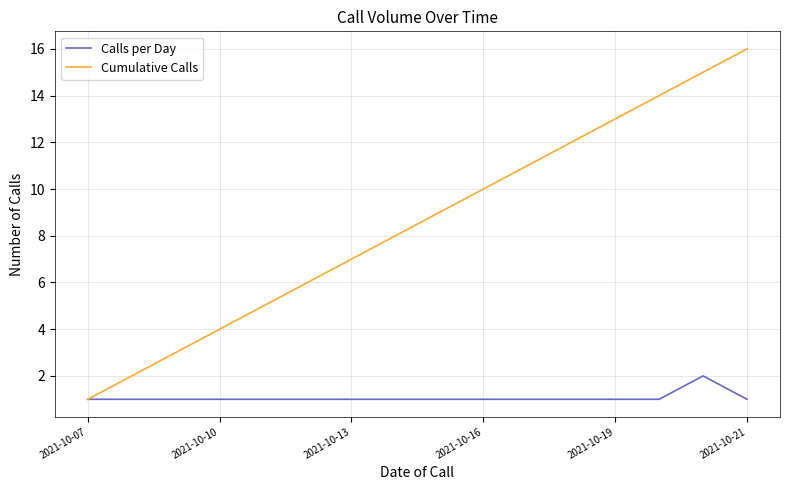

What is the difference between the maximum and minimum values in the Cumulative Calls series?

15